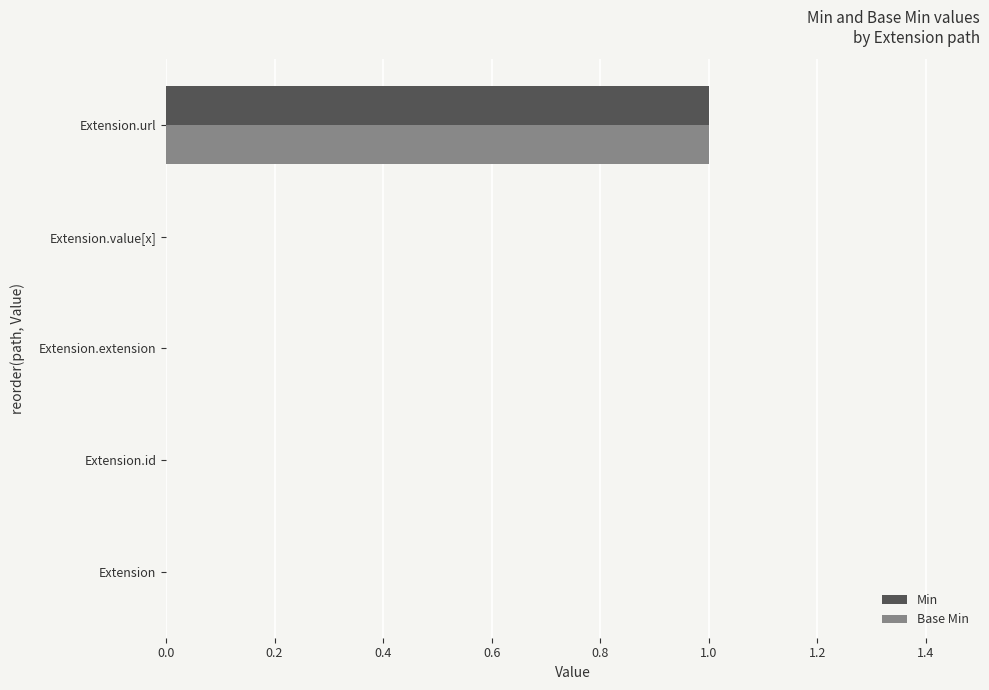

At which category is the sum across all series the highest?

Extension.url